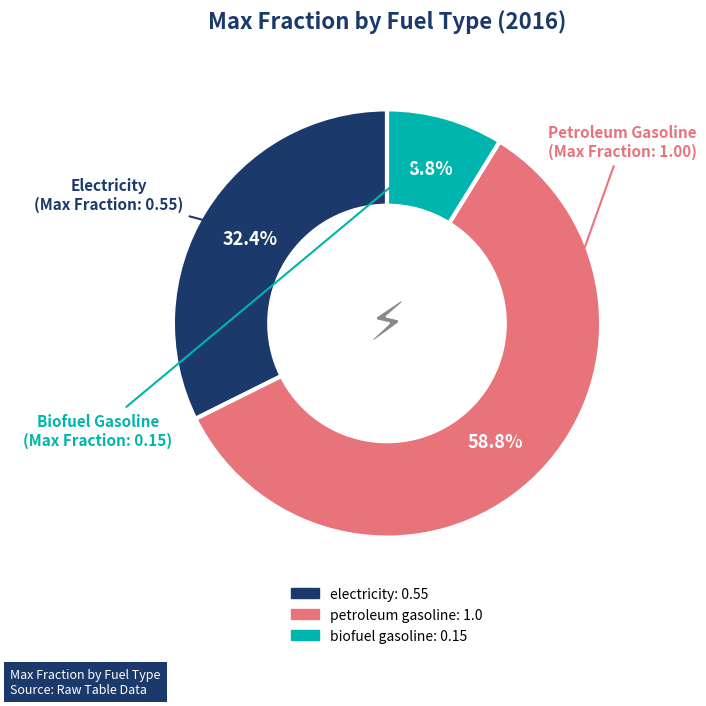

To the nearest percent, what is the average slice percentage?

33%